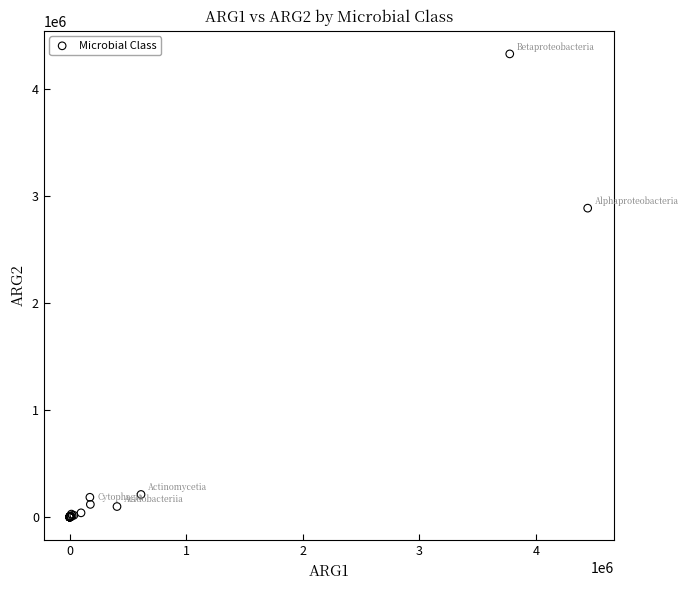

What Y value in the scatter plot is closest to 2163165?

2885353